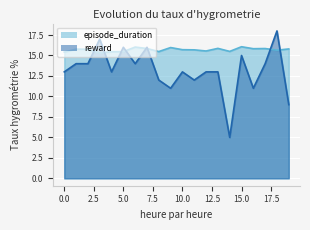

What is the value of the reward point at the 11th from the left?

13.0